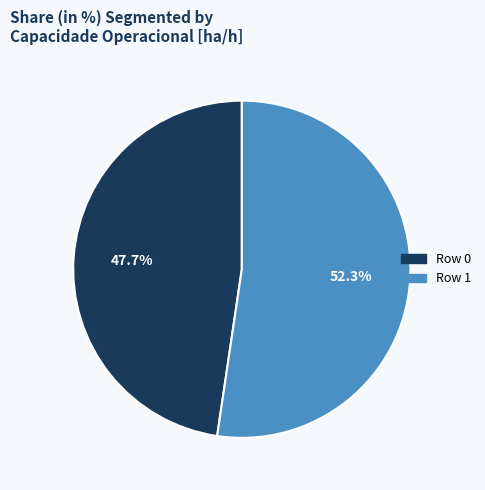

Is there any slice that represents more than half of the pie?

Yes